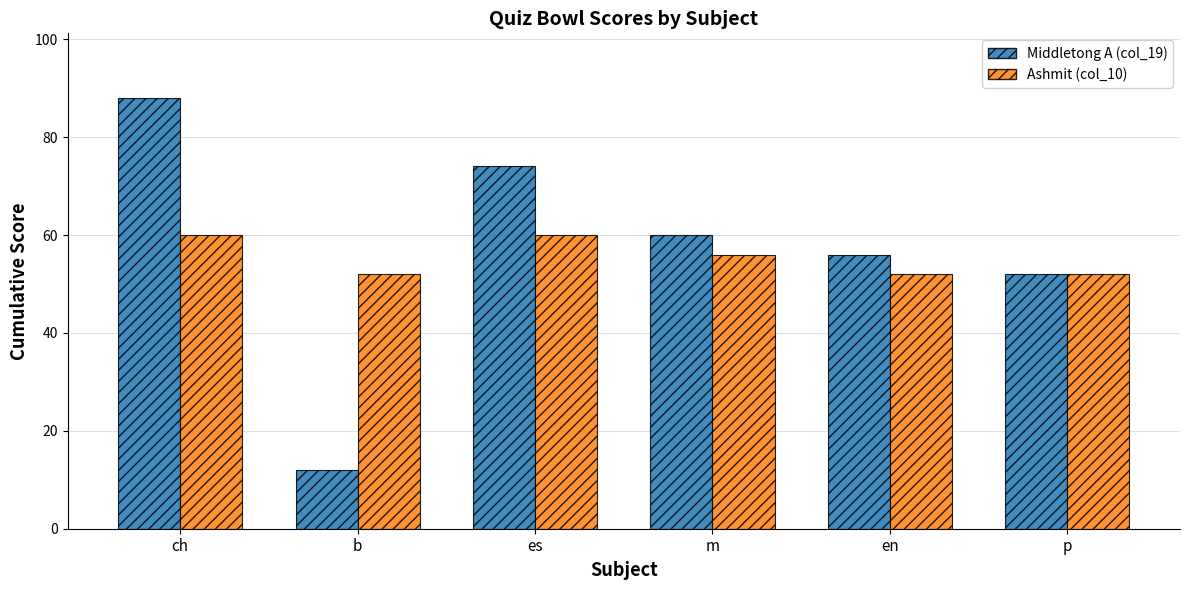

How many data points in Middletong A (col_19) are less than 60?

3